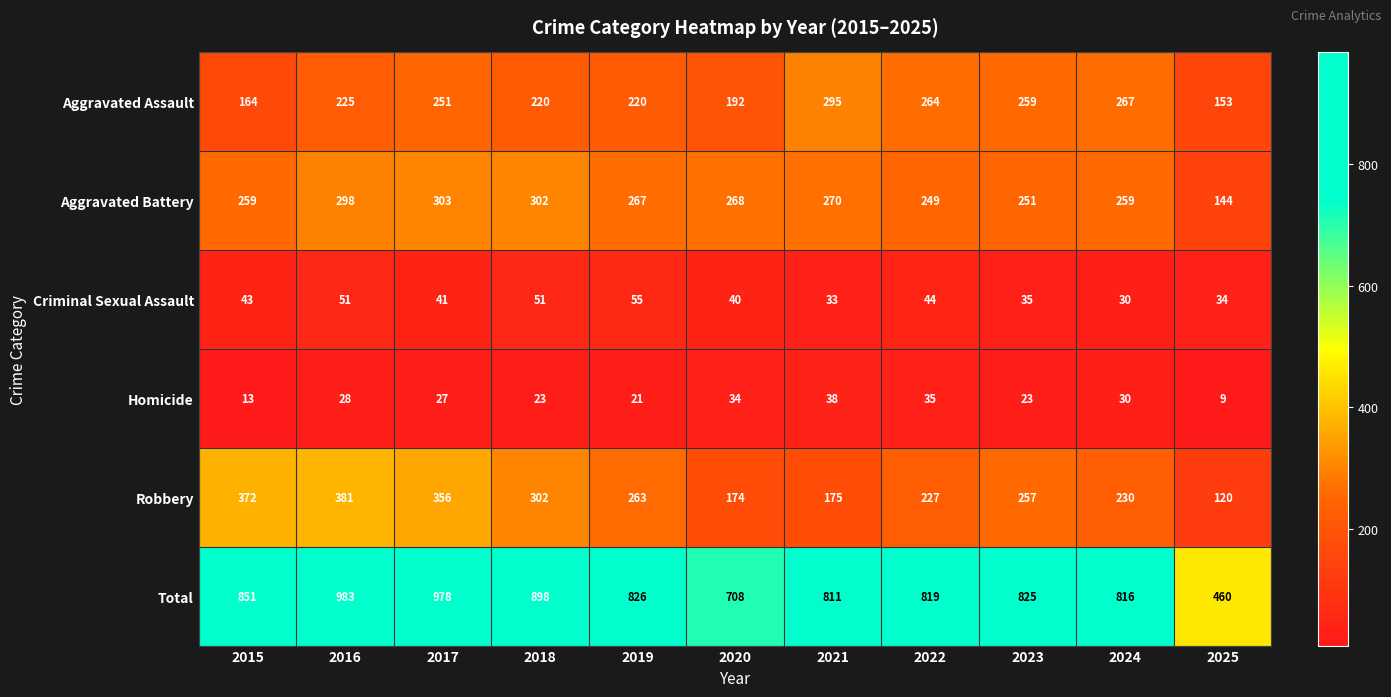

Which series has the largest range (max minus min)?

Total